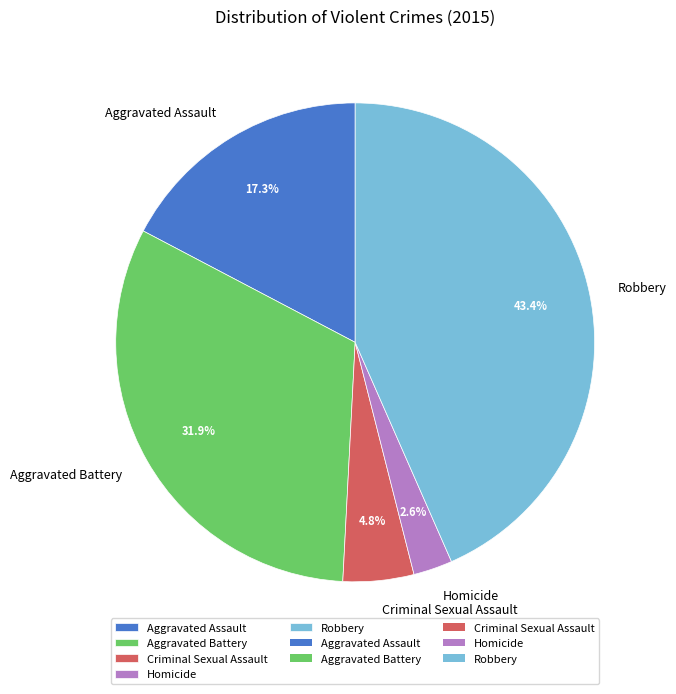

True or false: Robbery accounts for 43% of the total.

True